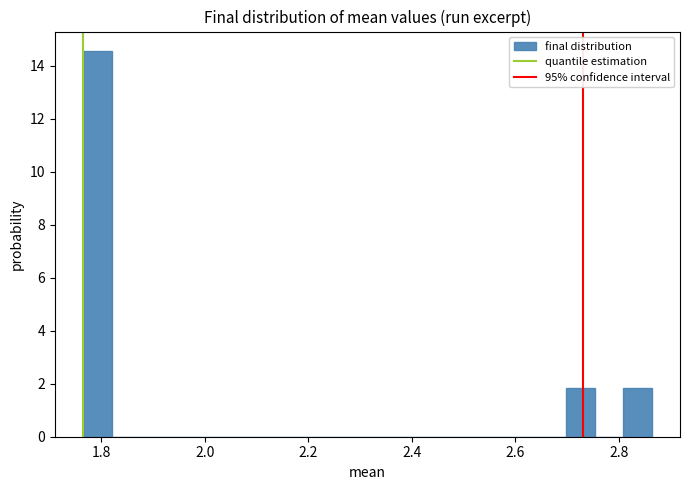

Around what value on the x-axis is the tallest bar? Give the approximate position of its centre, as read against the axis.

1.80